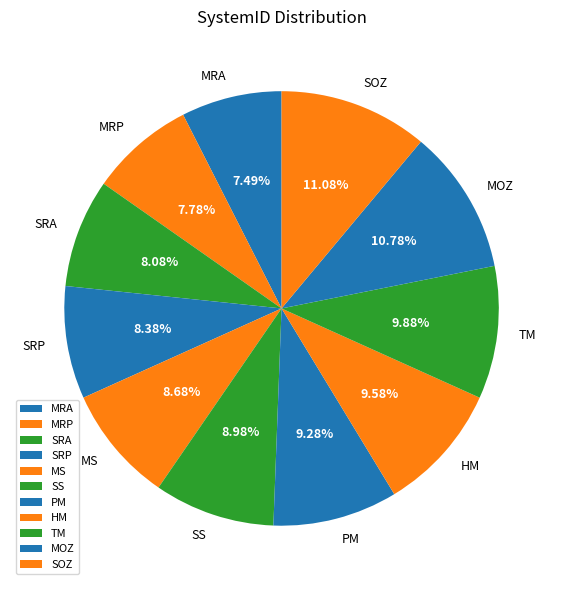

To the nearest percent, what is the difference between the largest and smallest slice percentages?

4%